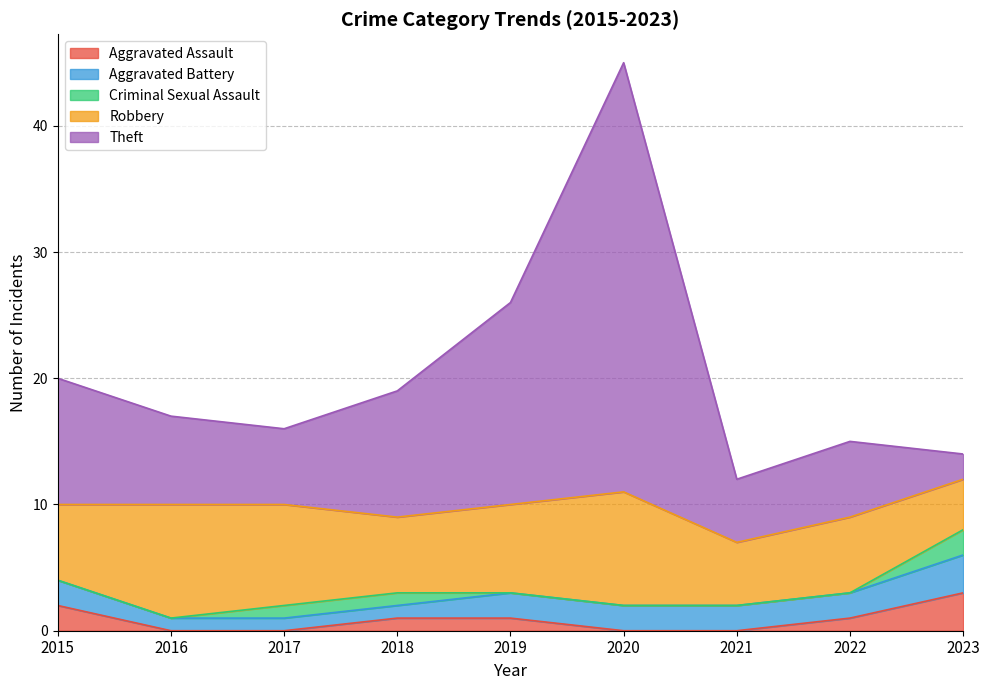

How many lines are shown in the chart?

5